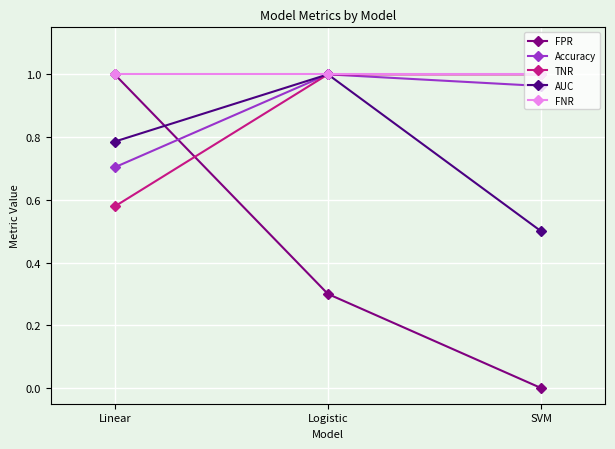

Read the AUC value at SVM.

0.5